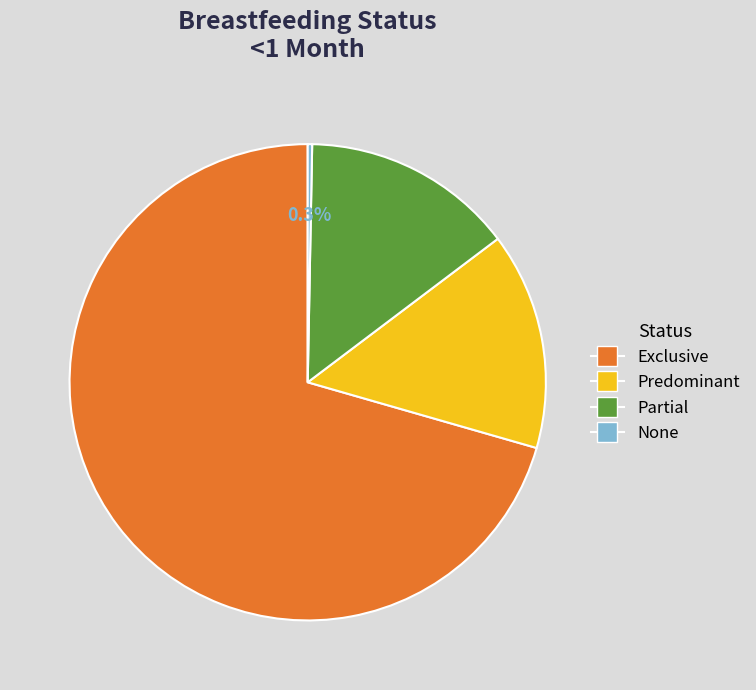

True or false: Exclusive accounts for 71% of the total.

True